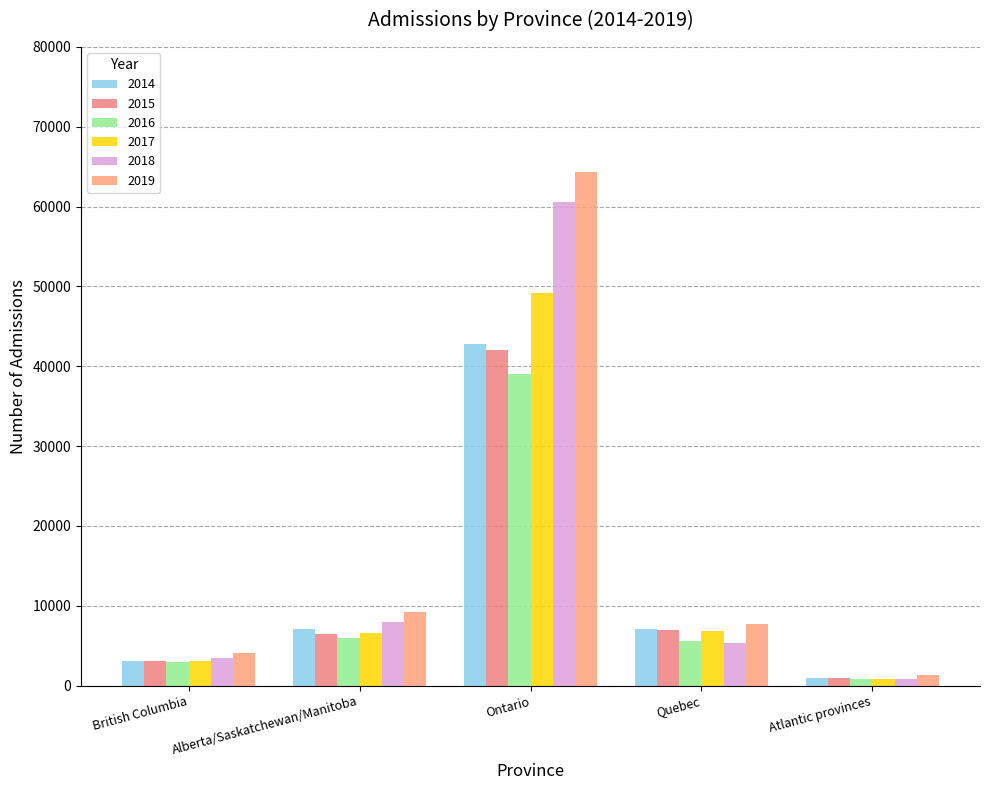

At which label does 2017 reach its minimum?

Atlantic provinces